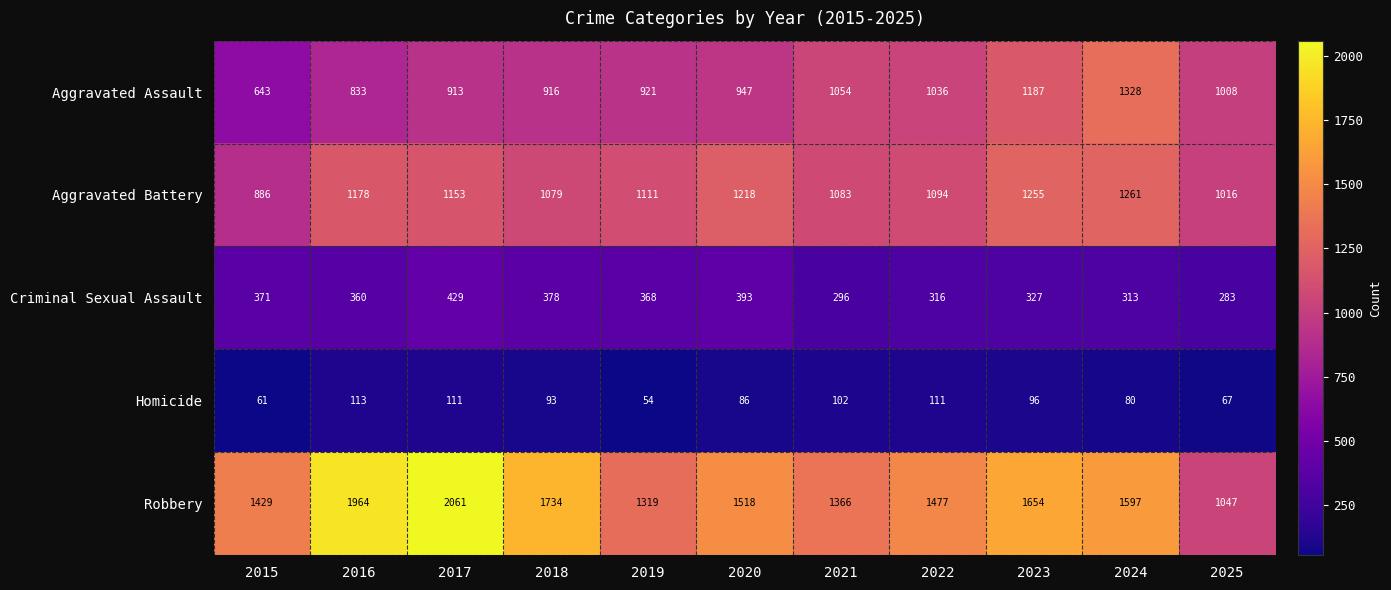

What is the sum of the Aggravated Battery values at 2023 and 2016?

2433